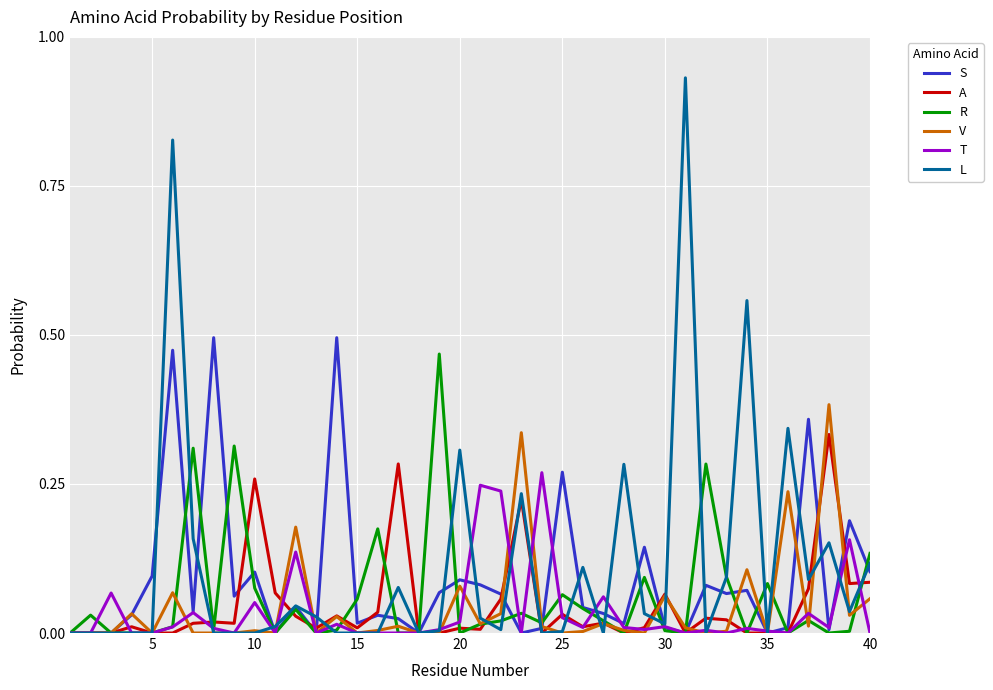

True or false: V has more than 1 interior local peaks.

True